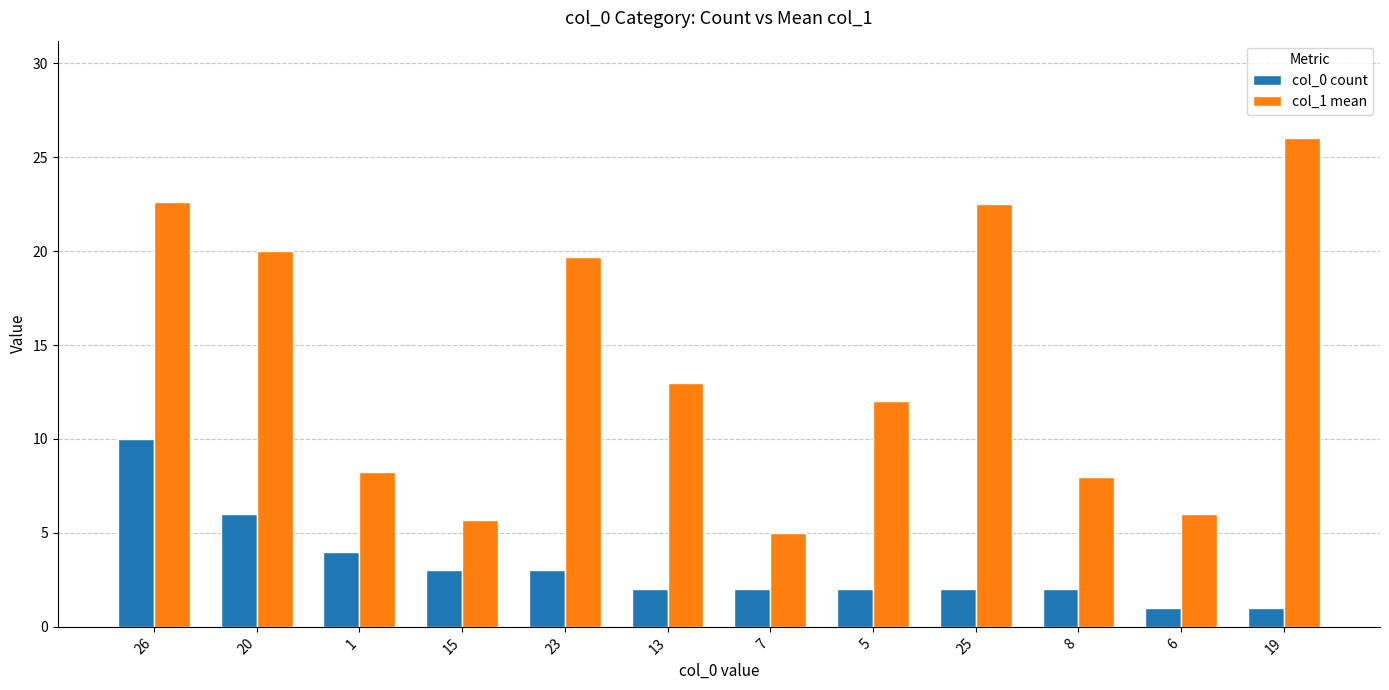

Is the value of col_0 count at 19 greater than the value of col_1 mean at 15?

No